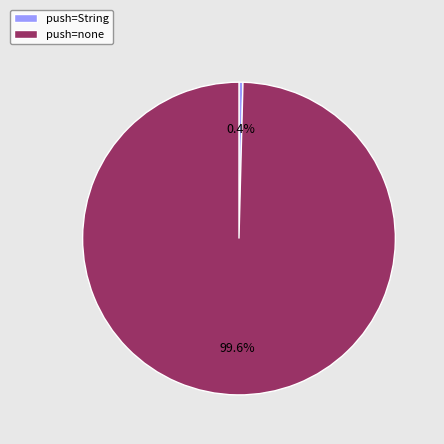

What is the majority slice?

push=none